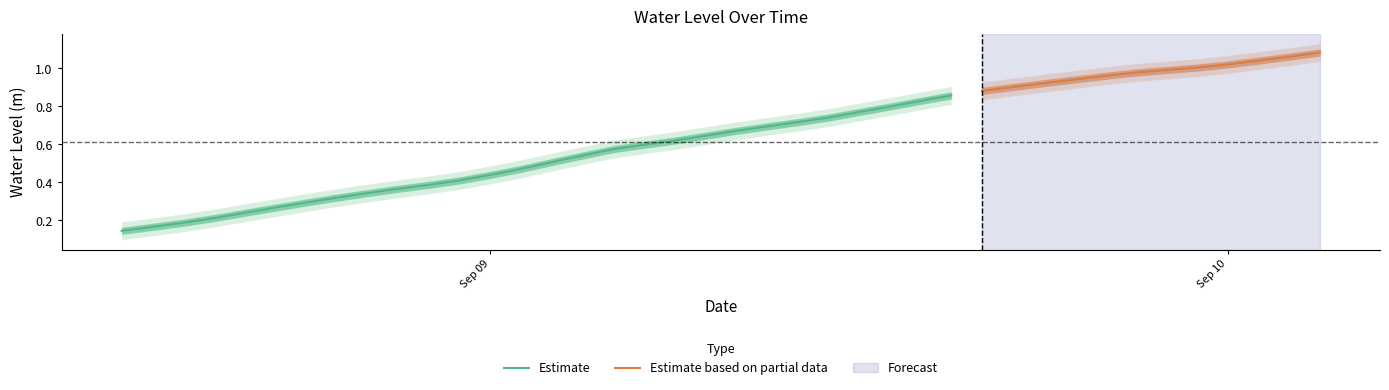

Which category has the highest value across all series?

2024-09-10 03:00:00